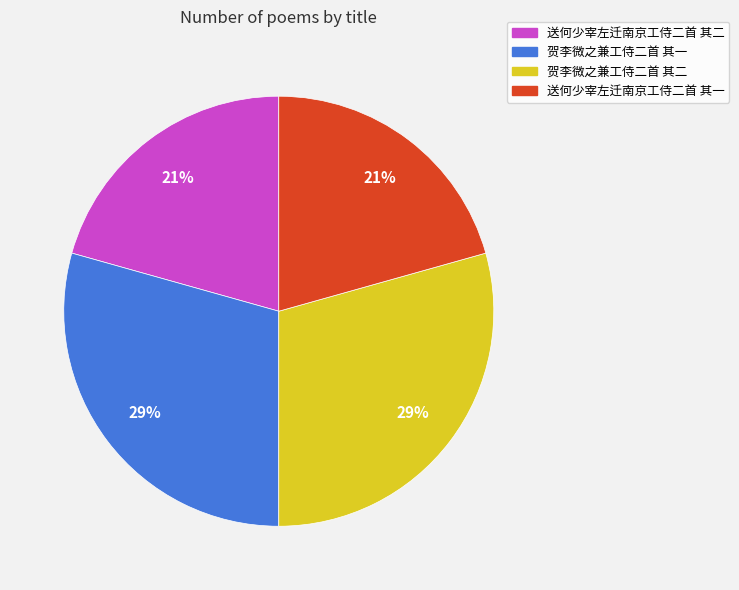

Does 送何少宰左迁南京工侍二首 其一 represent more than half of the total?

No